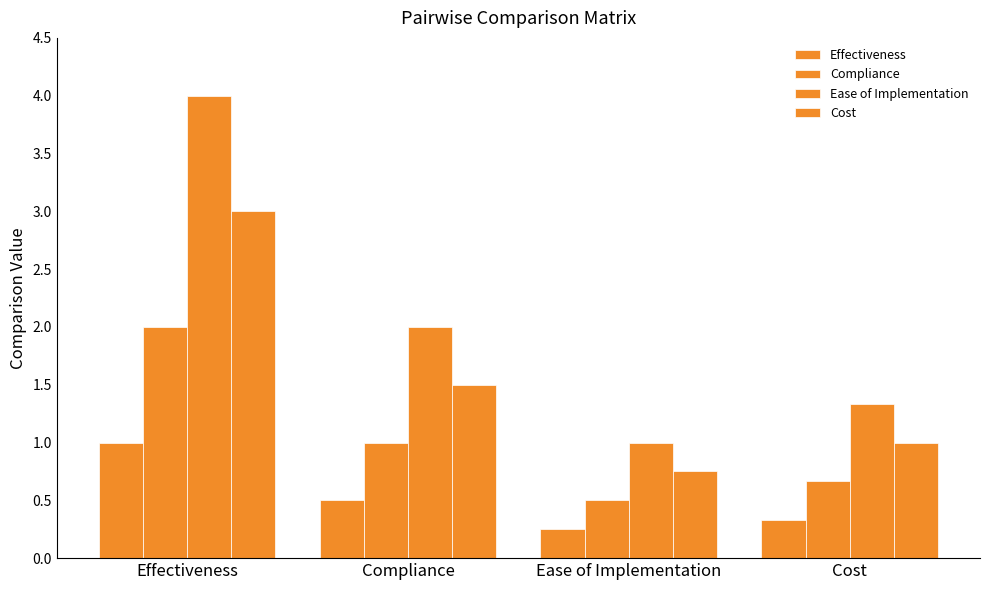

How many bars are there in each group?

4